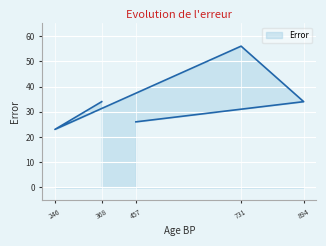

Rank the categories by value from highest to lowest.

731, 368, 894, 457, 246